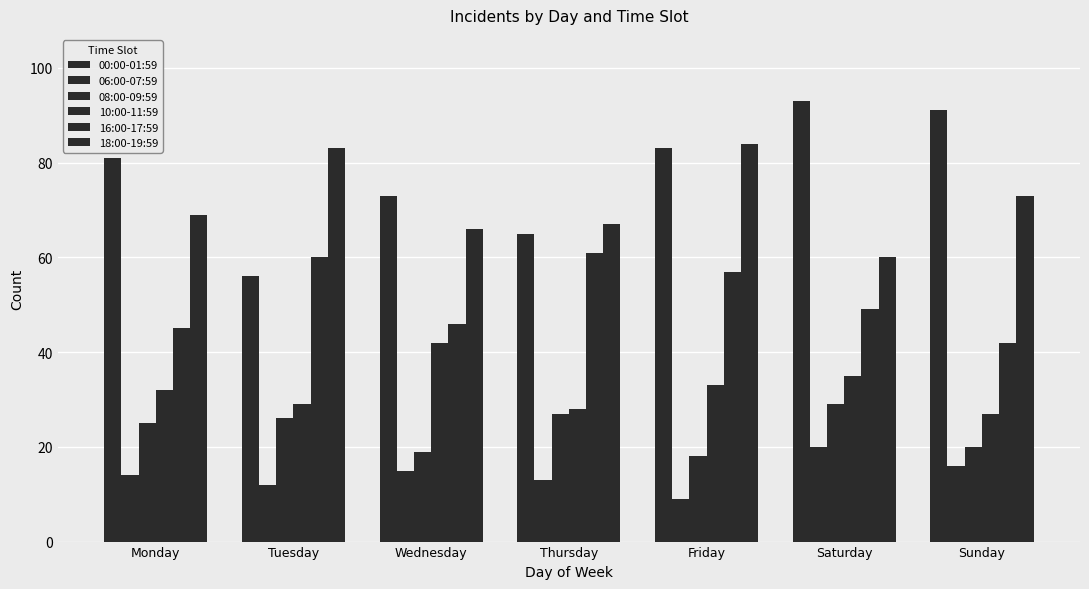

What is the value of the 08:00-09:59 bar at the 7th from the left?

20